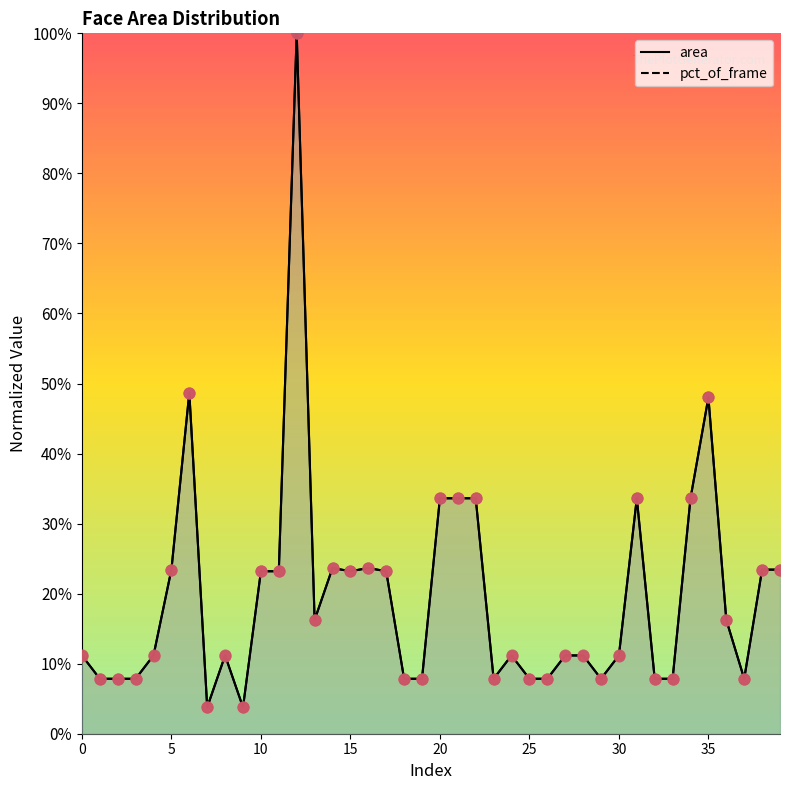

At how many categories does at least one series exceed 0?

40